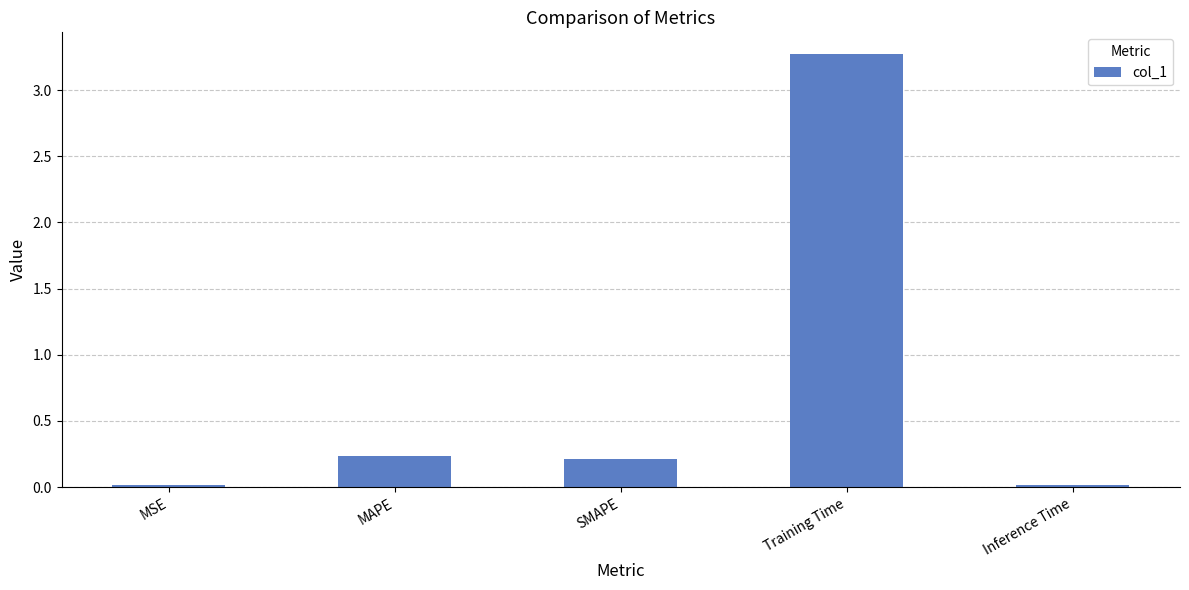

What is the sum of all values?

3.7